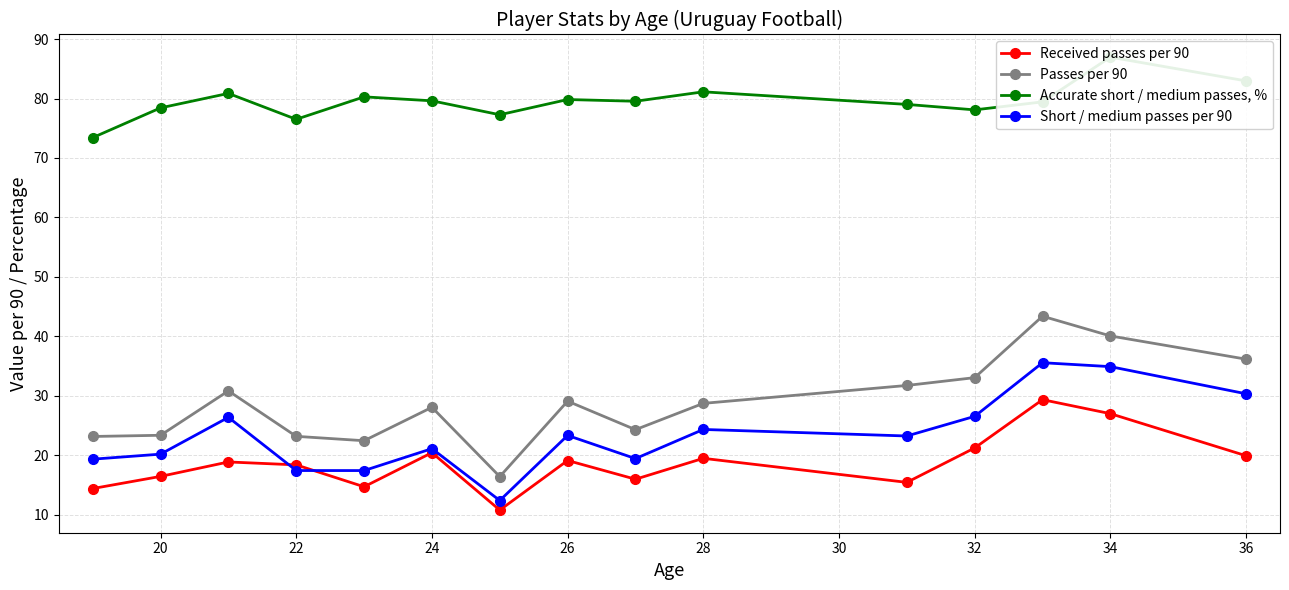

What is the maximum value for Short / medium passes per 90?

35.6